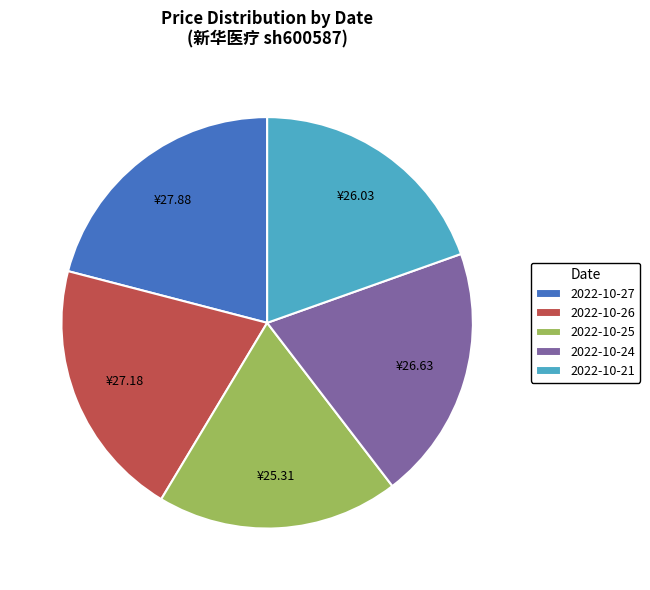

Is it true that 2022-10-27 is 21% of the pie?

True